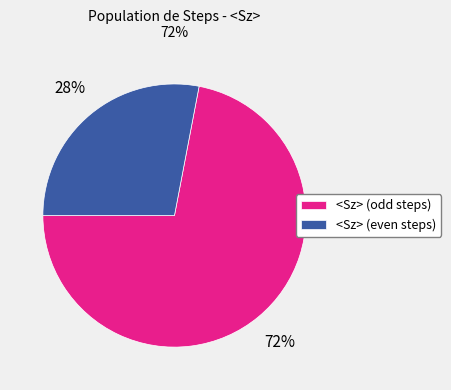

Count the number of slices in the pie.

2